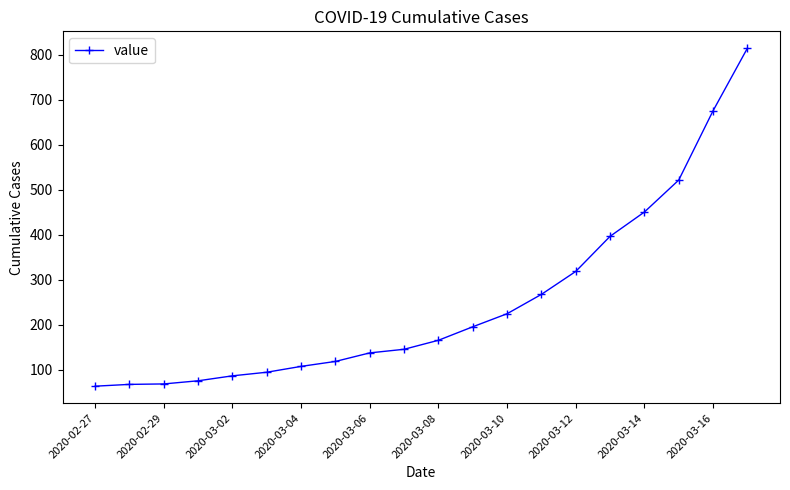

What is the minimum value shown in the chart?

64